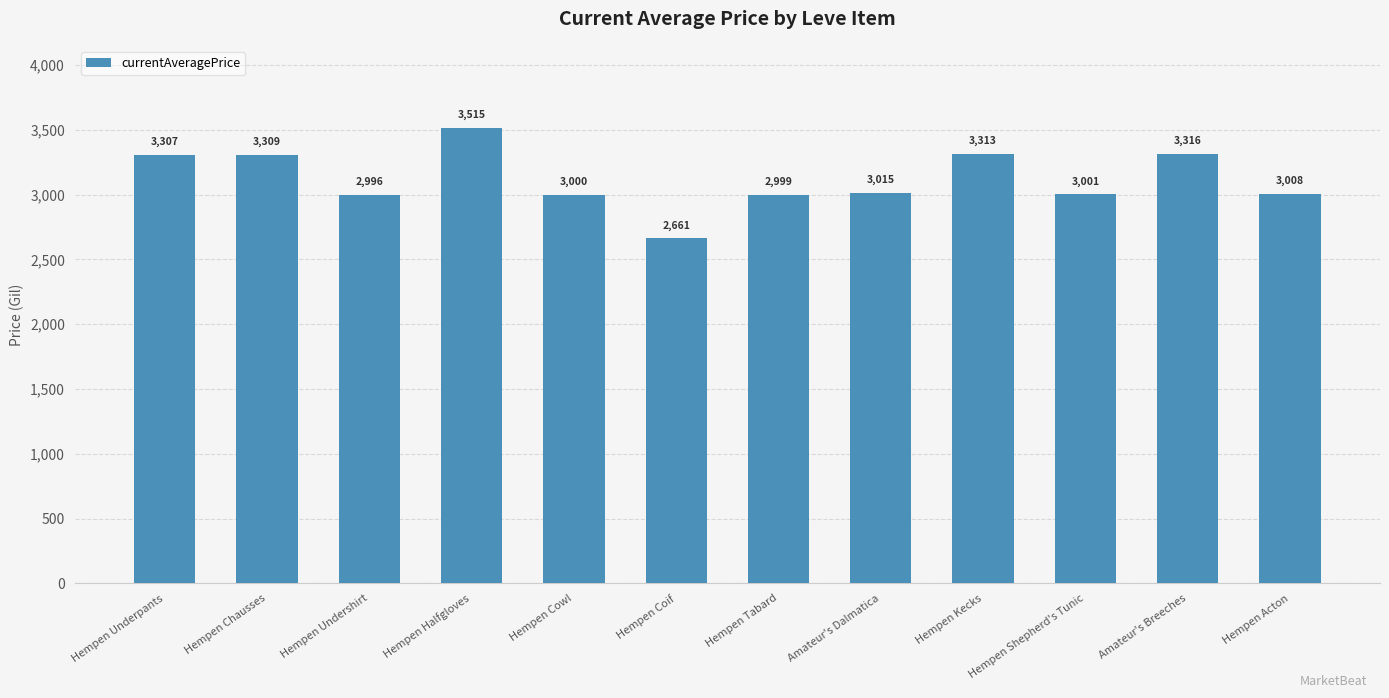

What is the change in value from Hempen Halfgloves to Hempen Tabard?

-516